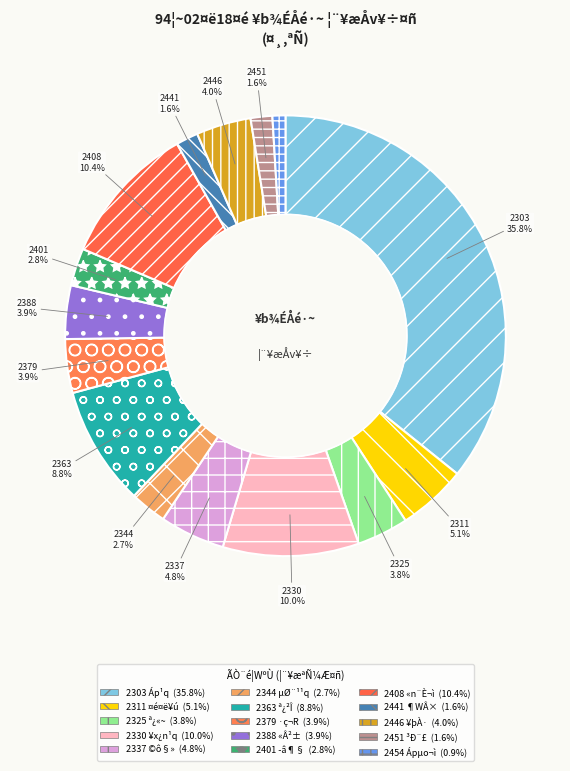

To the nearest percent, what is the combined percentage of 2344 µØ¨¹¹q and 2363 ª¿²Î?

11%